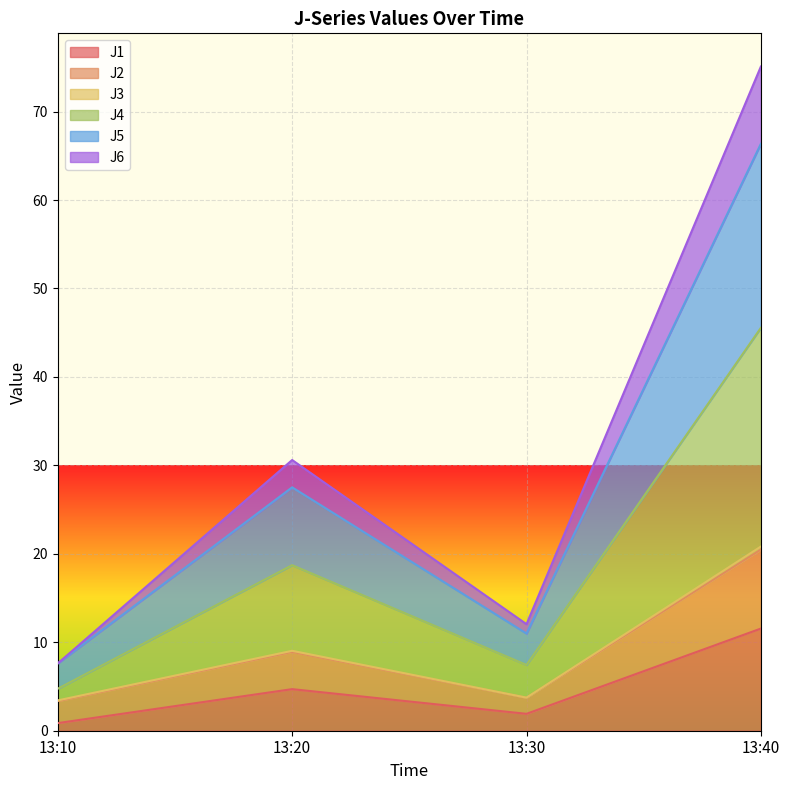

The value of J1 at 13:40 is 20.0. True or false?

False